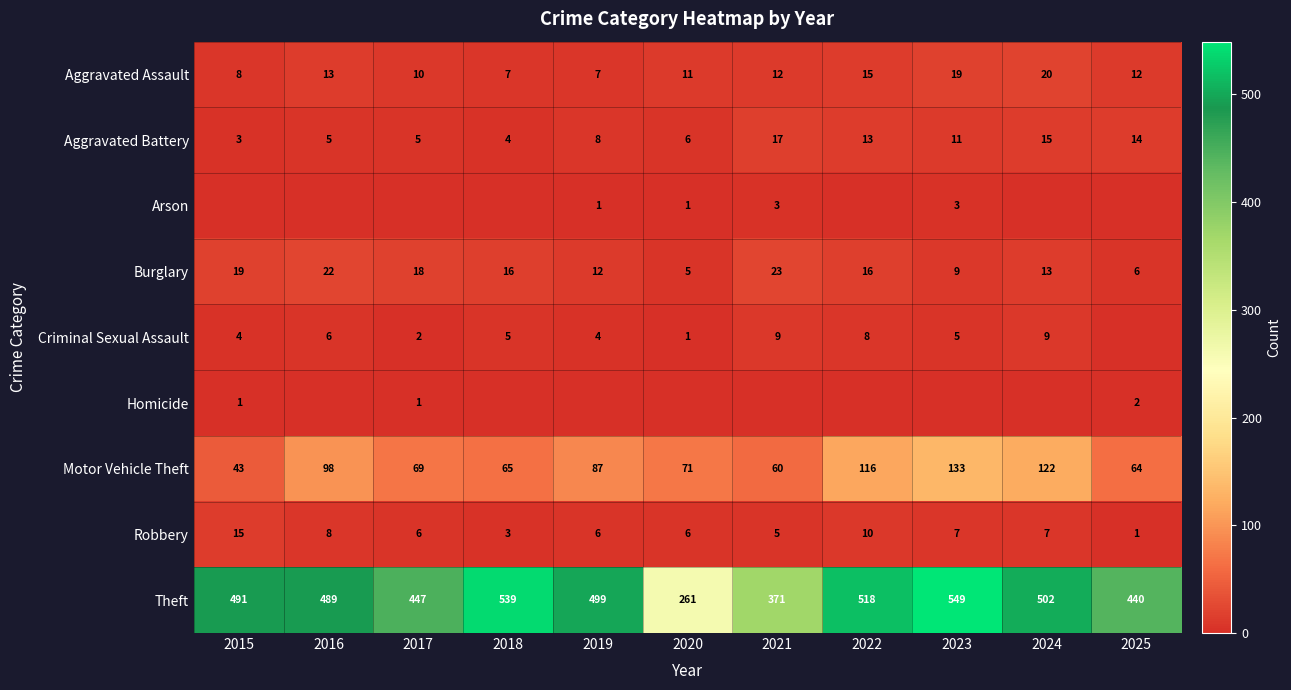

What is the difference between the second highest and second lowest values in the Theft series?

168